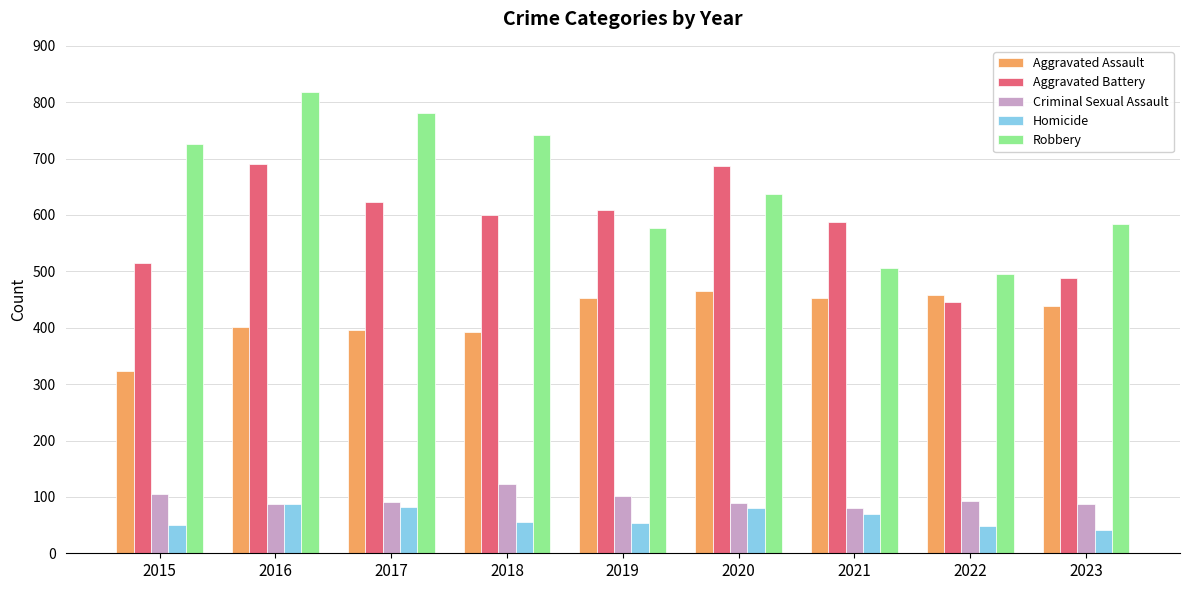

What is the greatest value displayed?

819